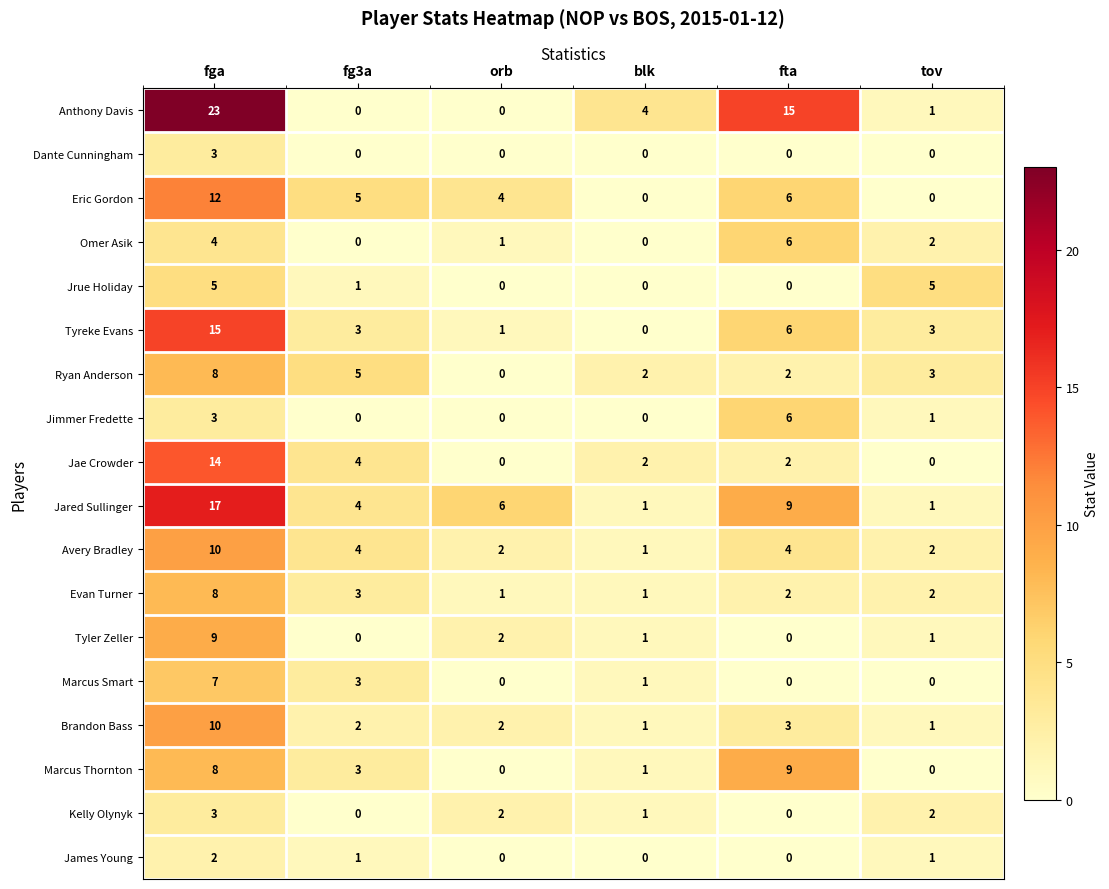

How many James Young values are between 0 and 1?

5